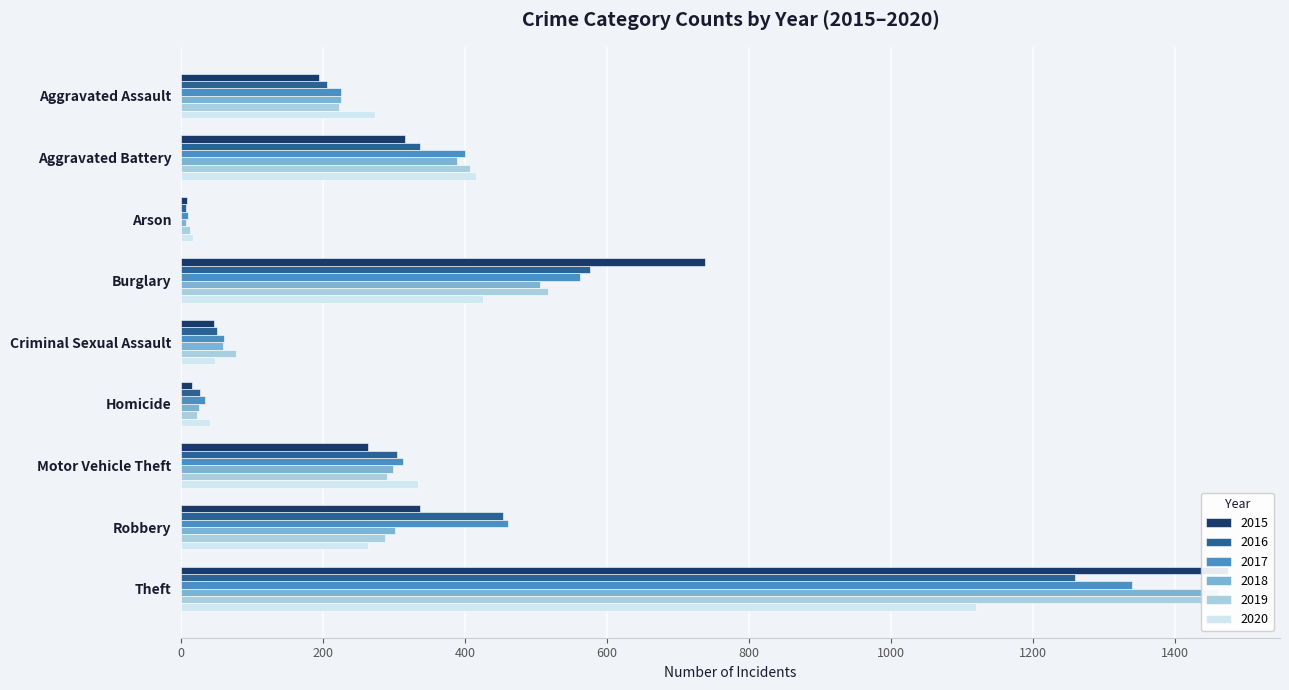

Where does the 2018 series first go above 298?

Aggravated Battery